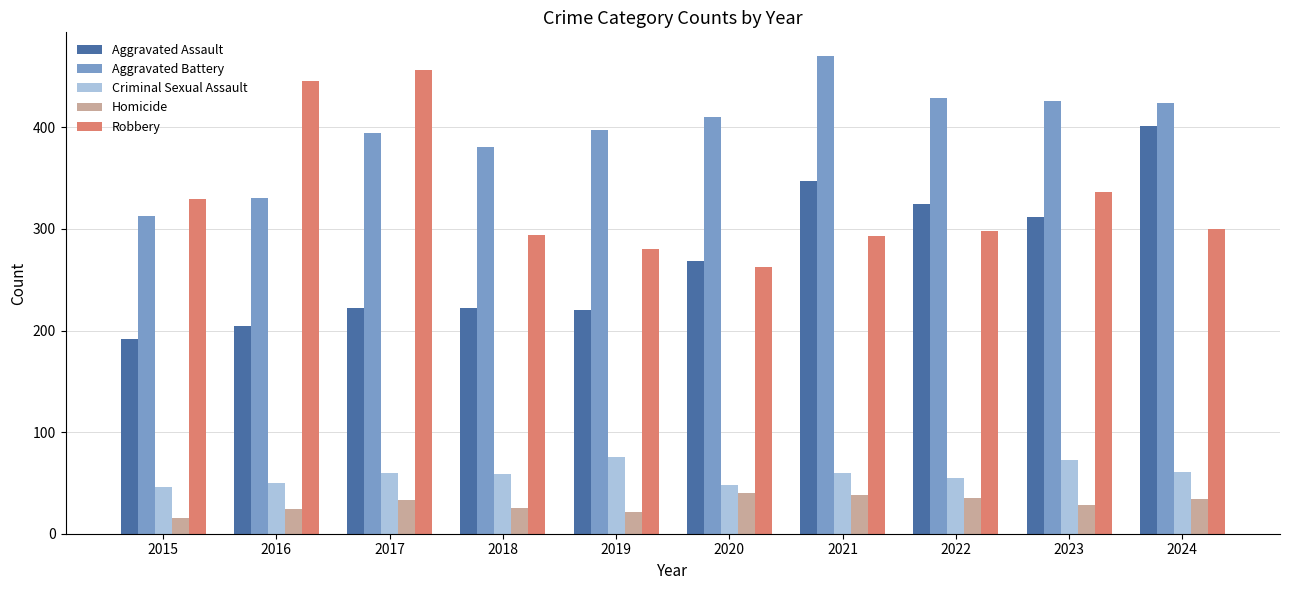

What is the difference between the highest and lowest values at 2016?

422